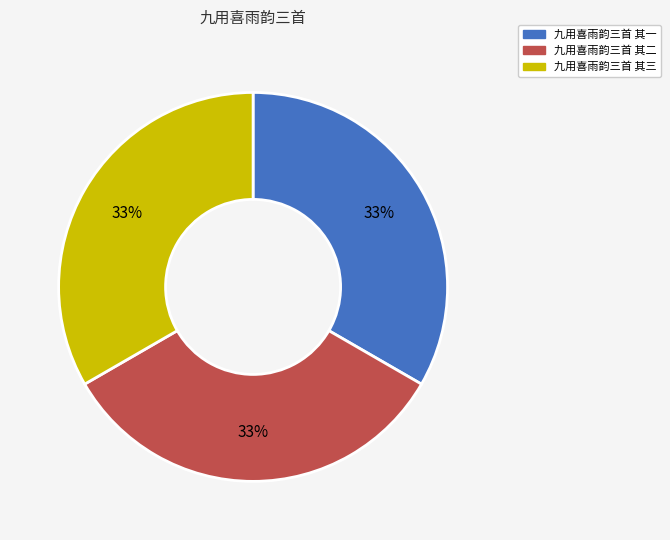

What is the change in value from 九用喜雨韵三首 其一 to 九用喜雨韵三首 其二?

-1